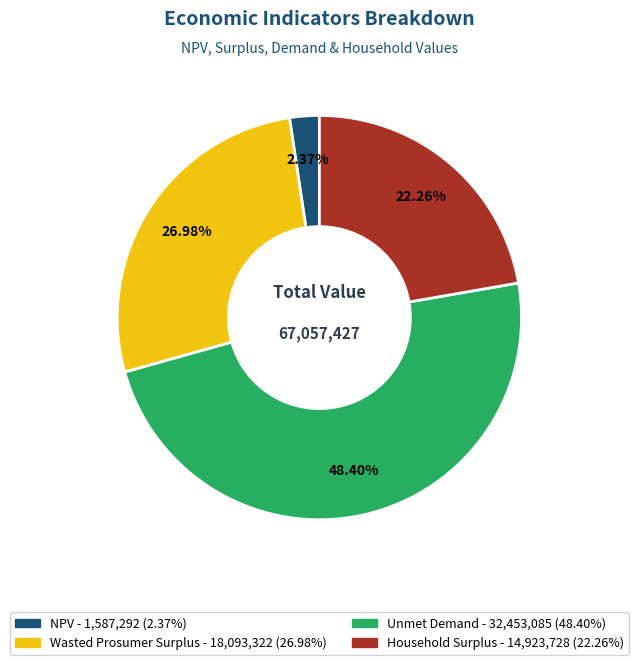

To the nearest percent, what percentage of the pie is Household Surplus?

22%